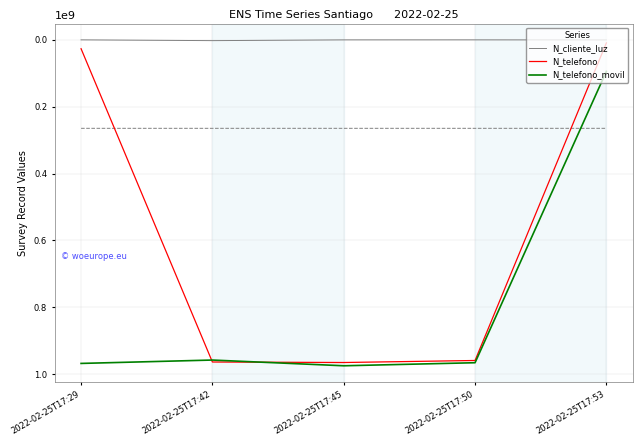

What is the difference between the N_cliente_luz values at 2022-02-25T17:50 and 2022-02-25T17:29?

10071